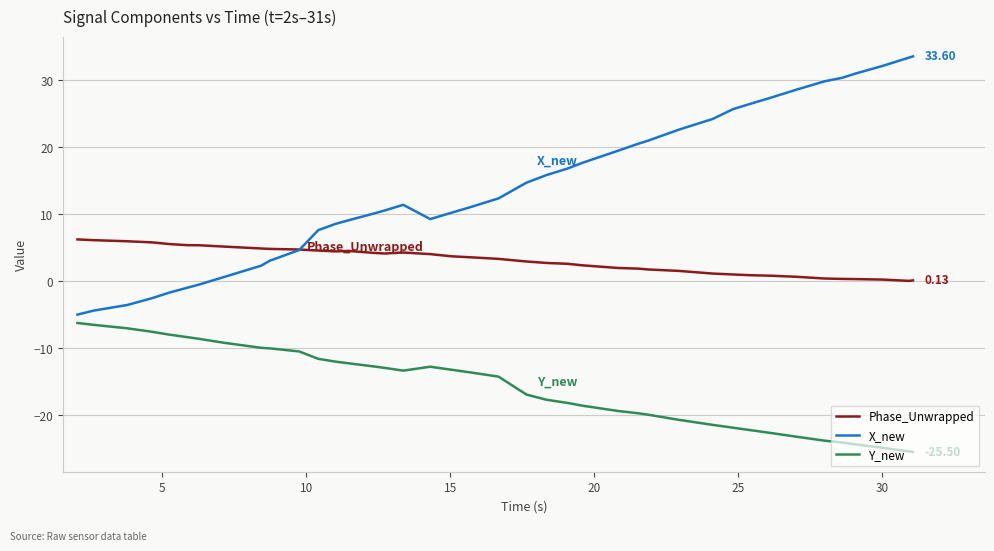

List the series in order of their overall mean, lowest first.

Y_new, Phase_Unwrapped, X_new